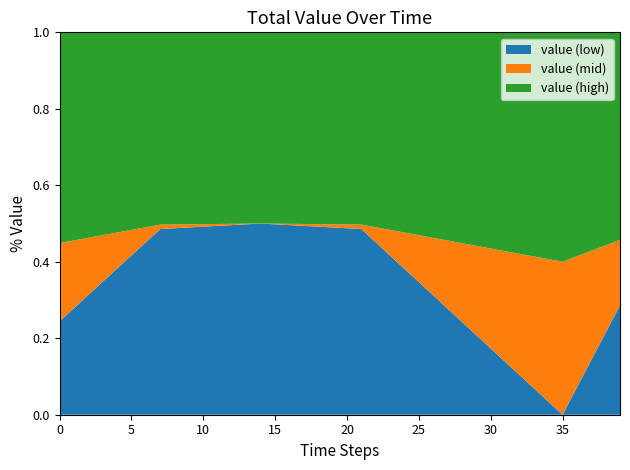

The value (low) series shows 0.5 at 10. True or false?

True